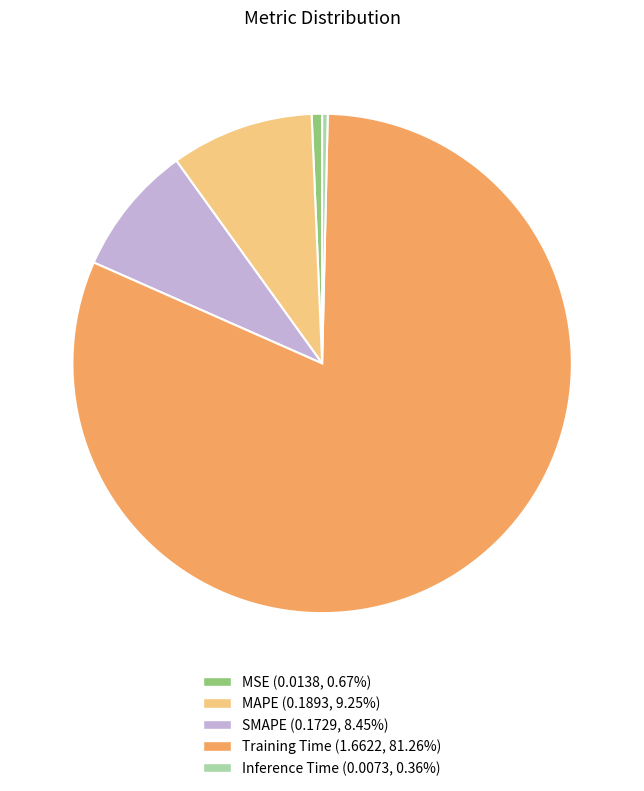

Does Inference Time account for over 50% of the chart?

No